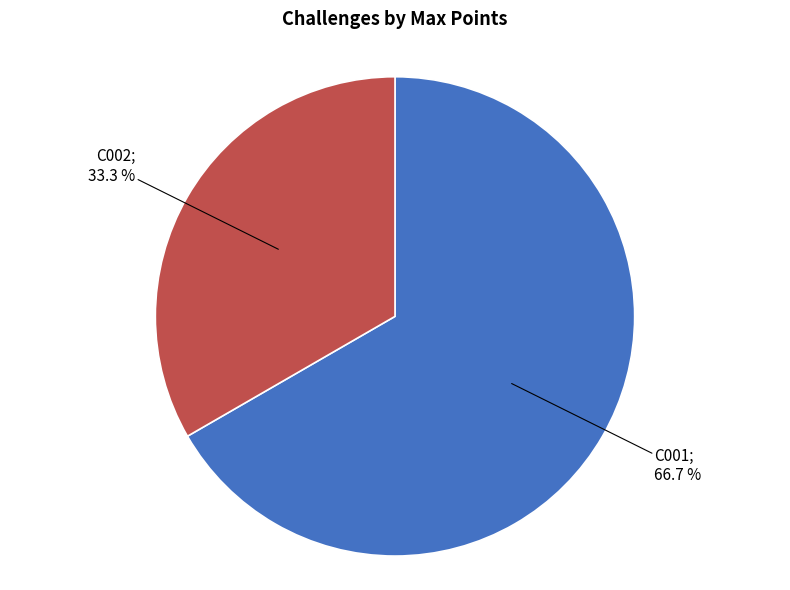

Is there any slice that represents more than half of the pie?

Yes